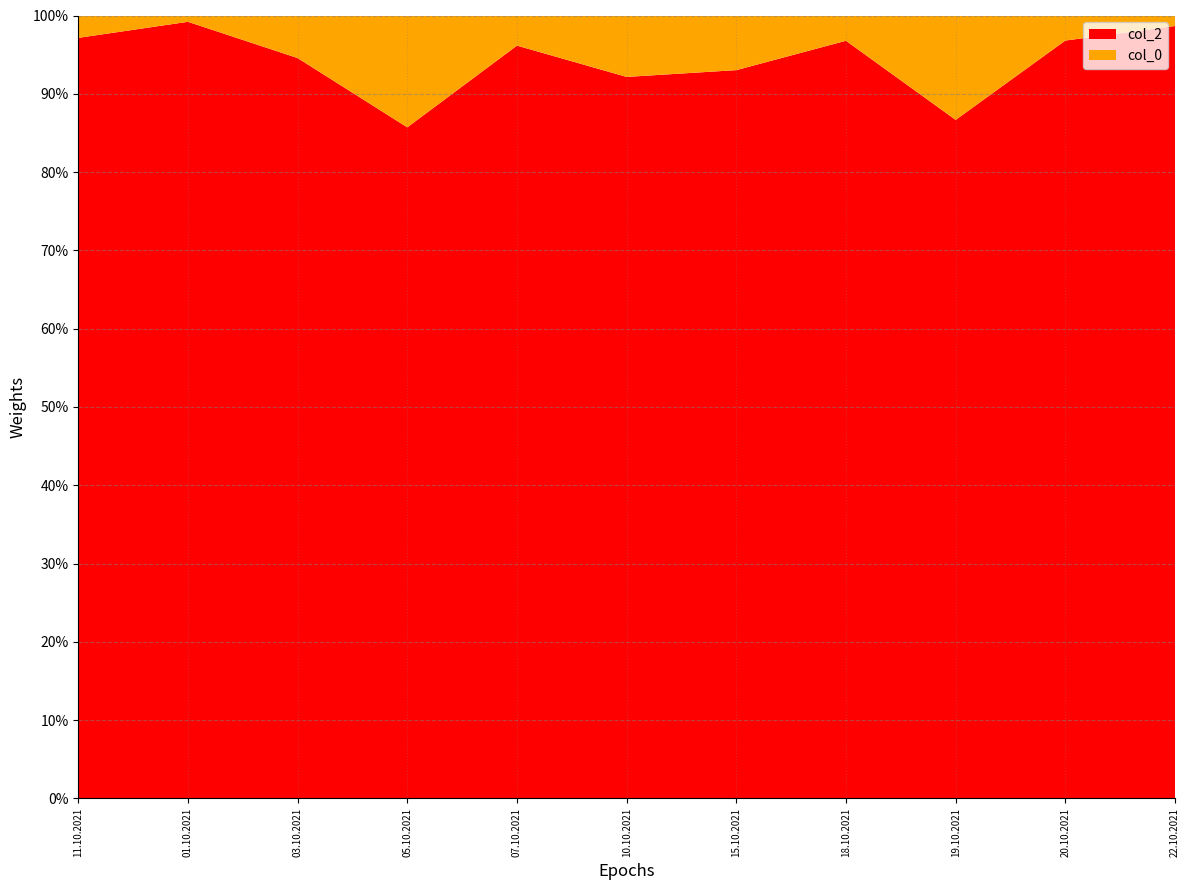

At which category does col_2 reach its first local peak?

01.10.2021